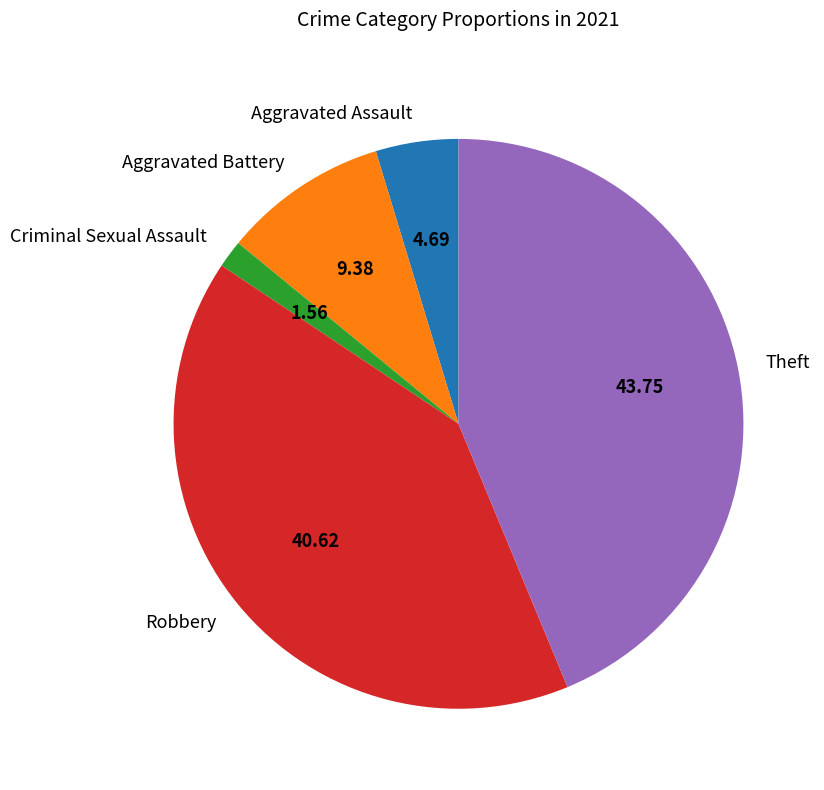

Is there a majority slice in this chart?

No